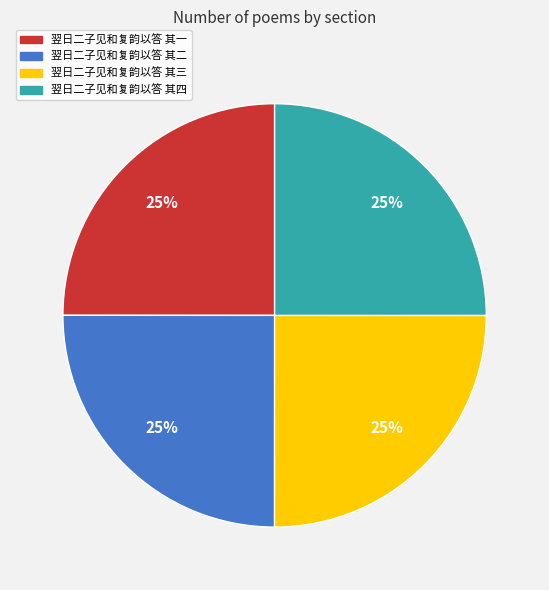

Is it true that 翌日二子见和复韵以答 其四 is 25% of the pie?

True